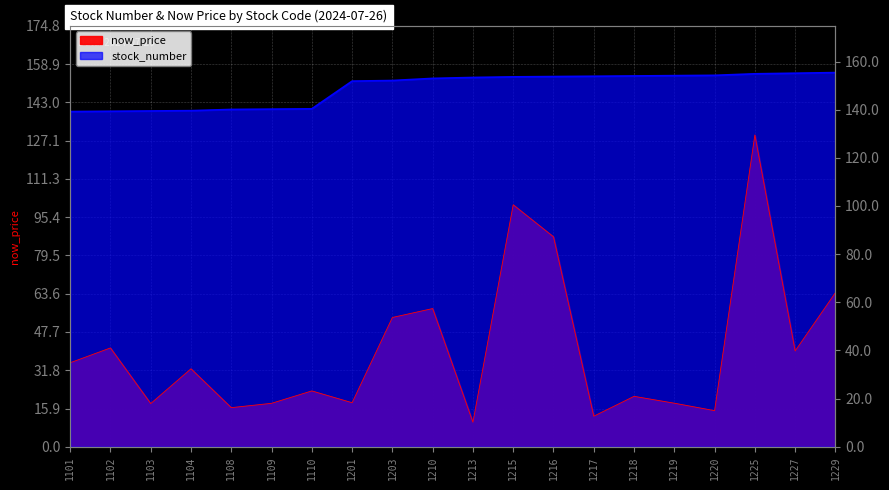

What value does the stock_number series have at 1110?

140.4